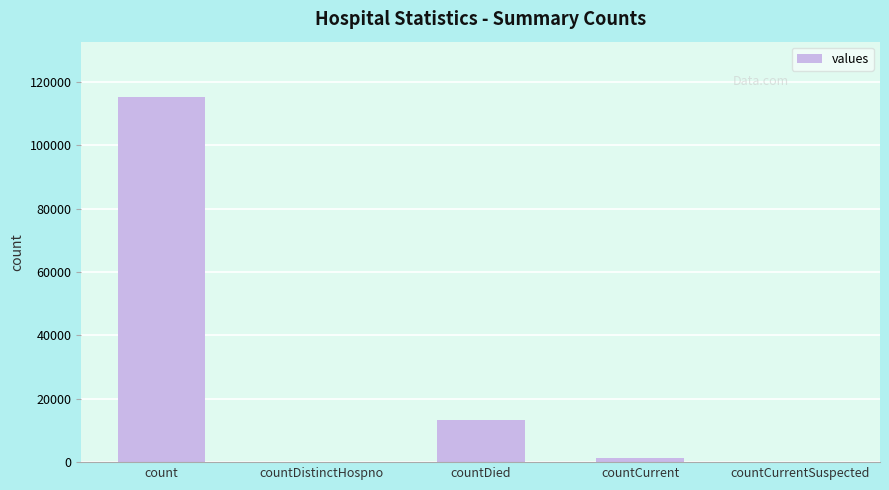

How many data points does each series have?

5